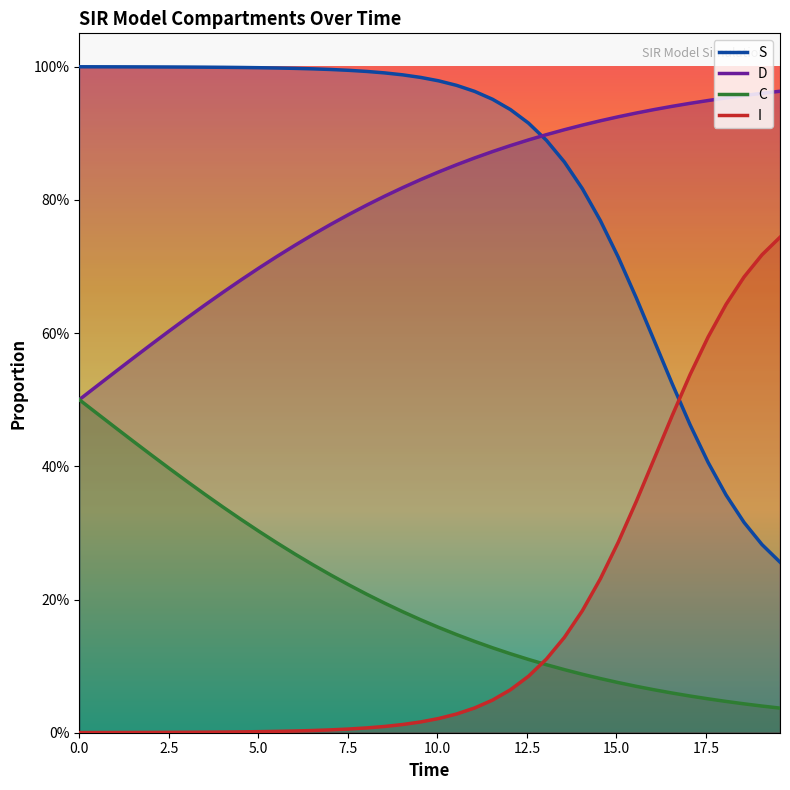

At how many categories does at least one series exceed 0?

40